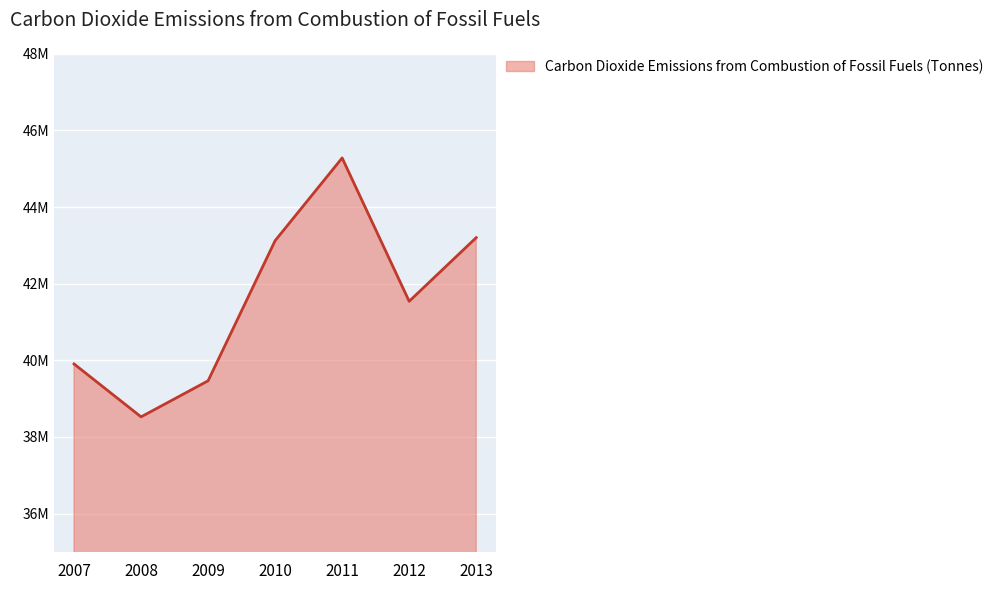

Does the chart display data point markers on the line(s)?

No